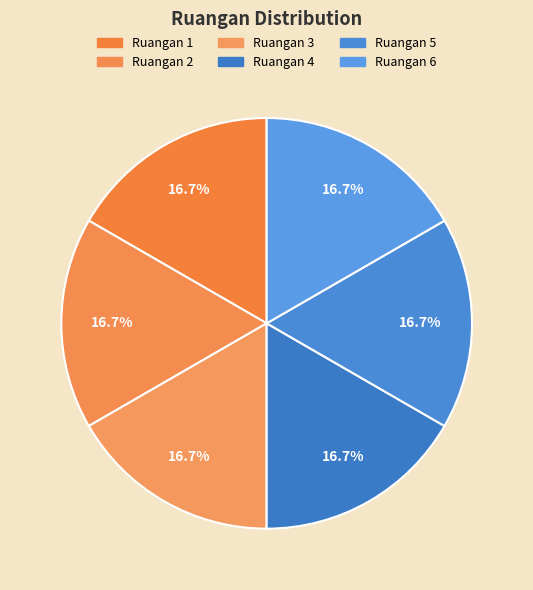

Count the number of slices in the pie.

6